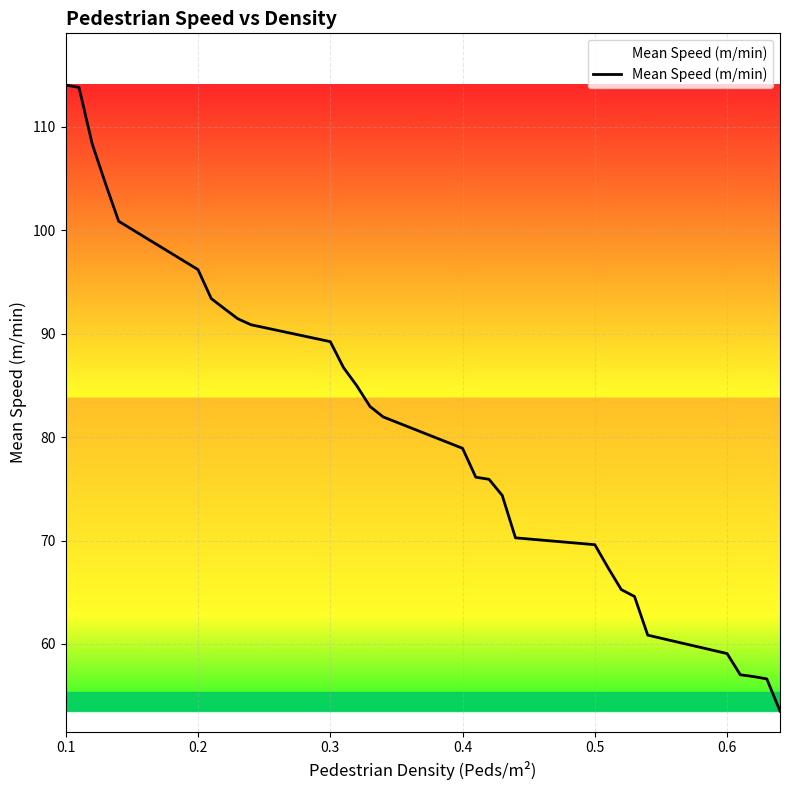

What is the average value?

80.6